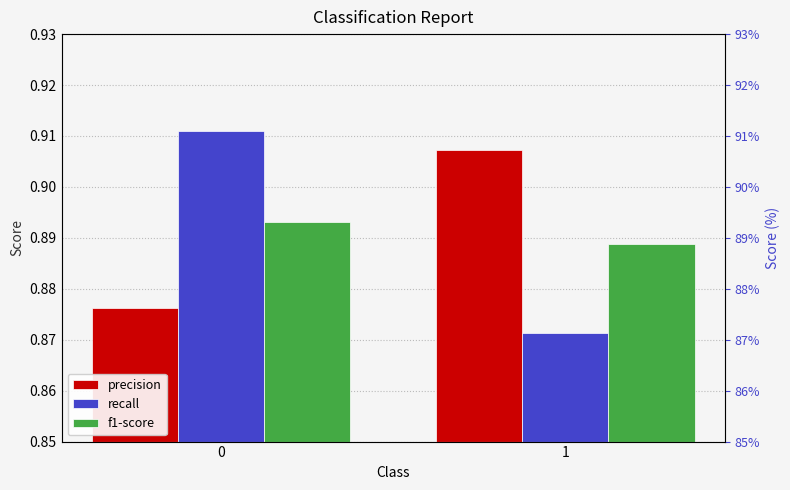

How many bars are there in total?

6